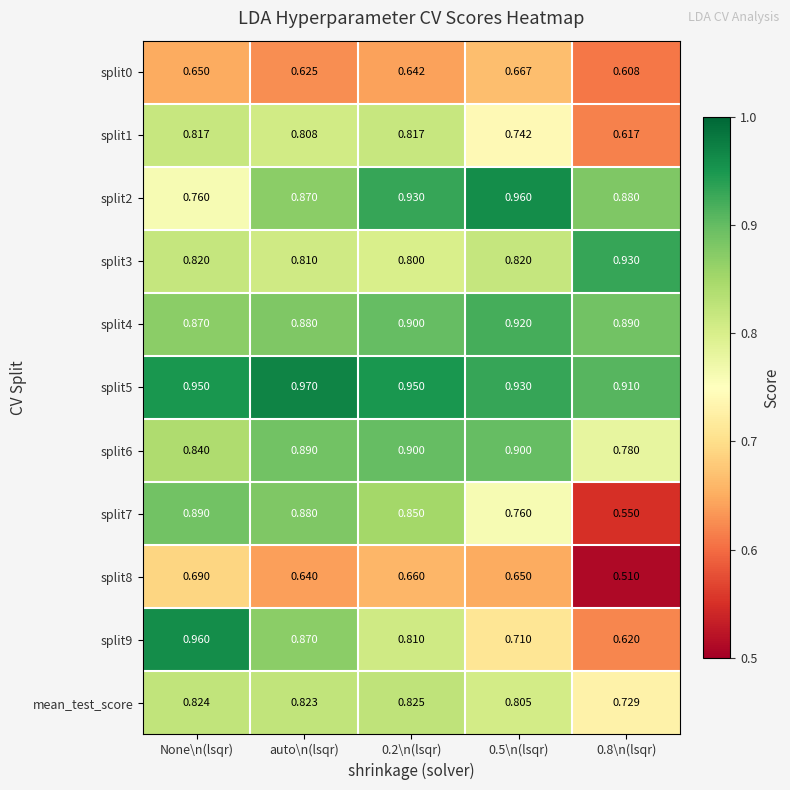

Which category has the highest value across all series?

auto\n(lsqr)